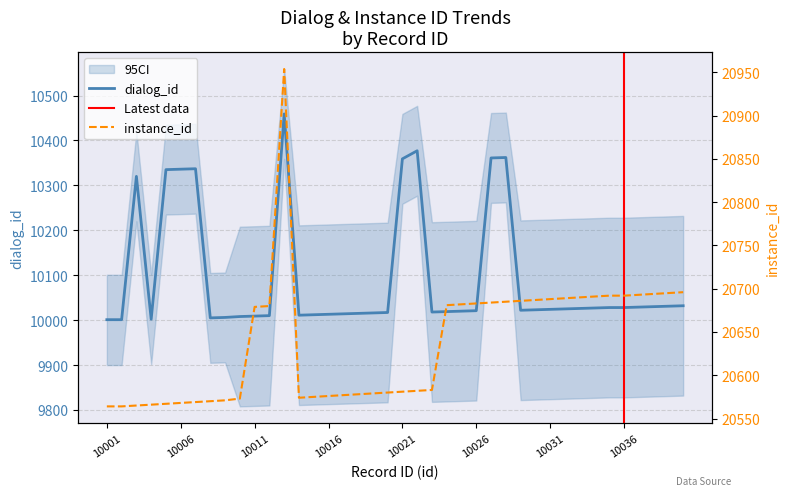

Where is dialog_id nearest to the value 10230?

10003